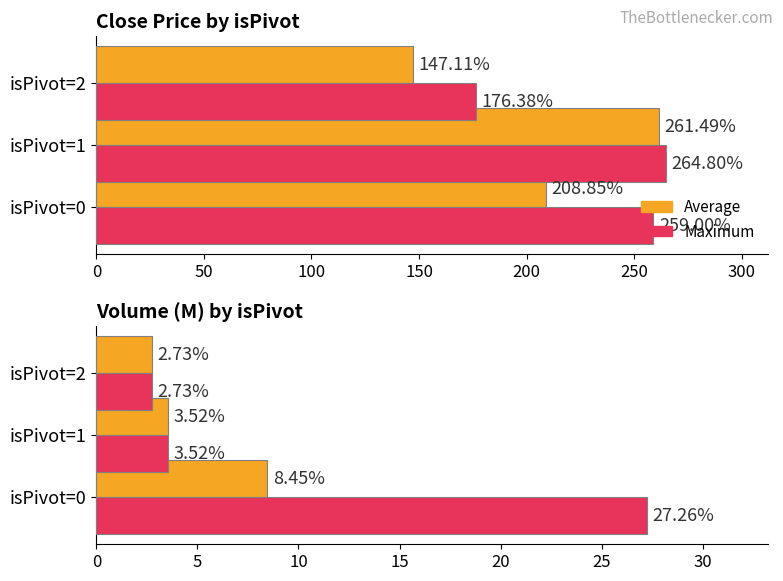

At isPivot=0, list the series in order from largest to smallest.

Maximum Close, Average Close, Maximum Volume (M), Average Volume (M)